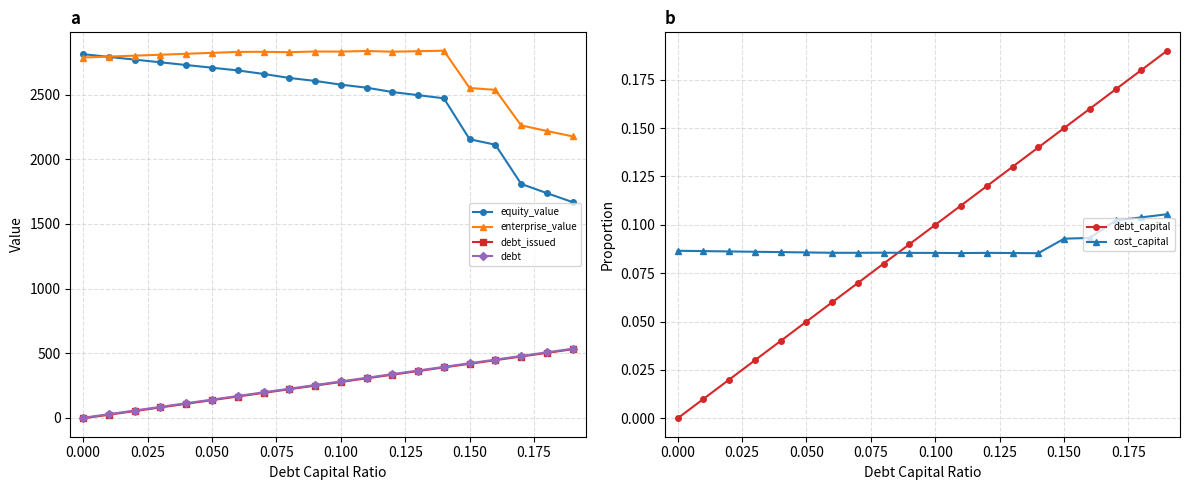

At how many categories does at least one series exceed 1143?

20